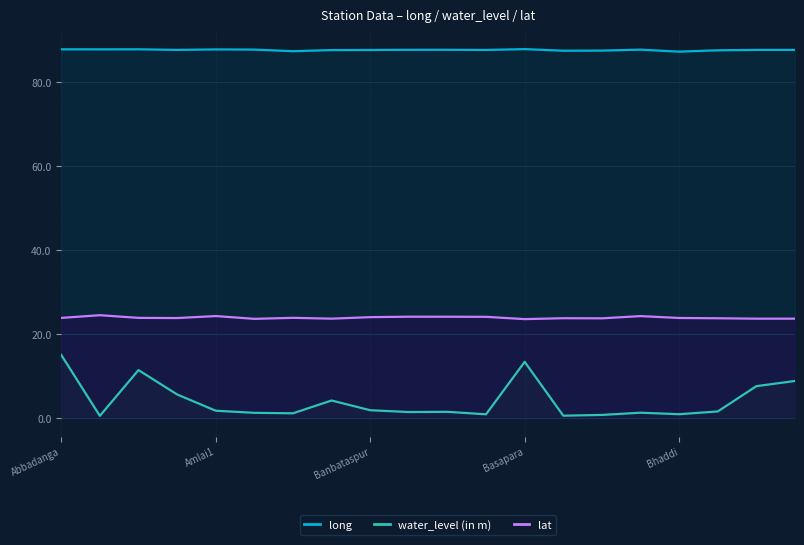

True or false: water_level (in m) has a value of 0.8 at 15.

False